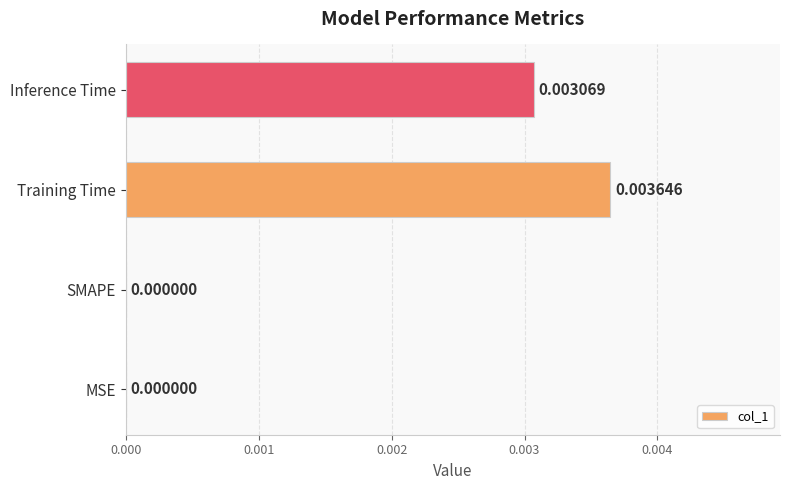

At which category does the chart reach its peak across all series?

Training Time